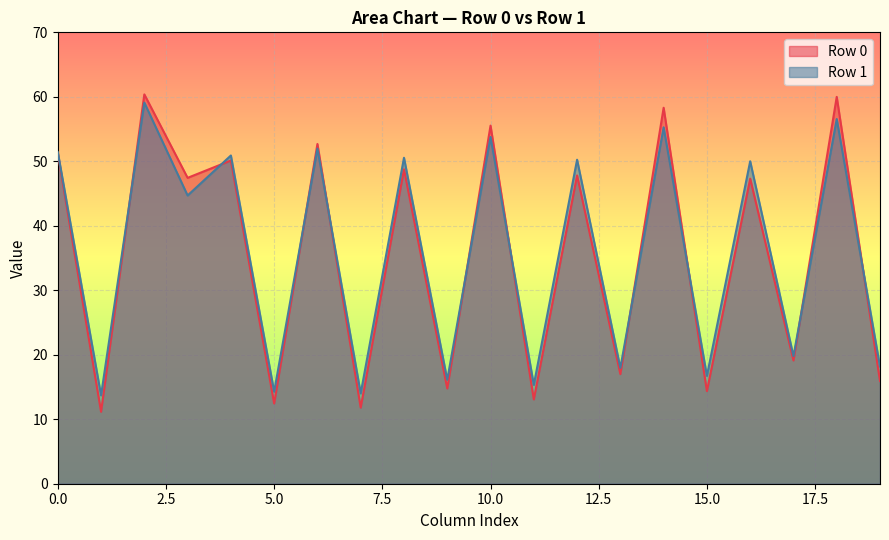

What is the highest value of the Row 1 series?

59.1